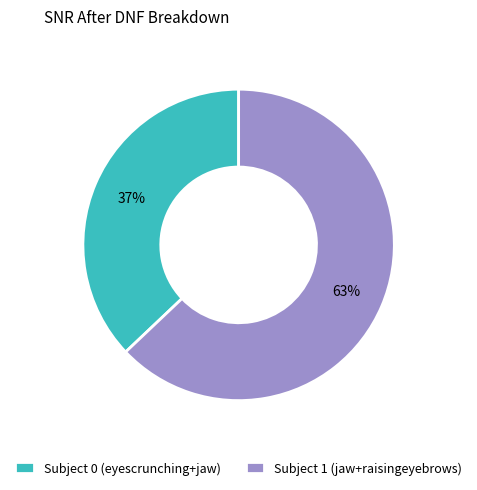

Count the number of slices in the pie.

2